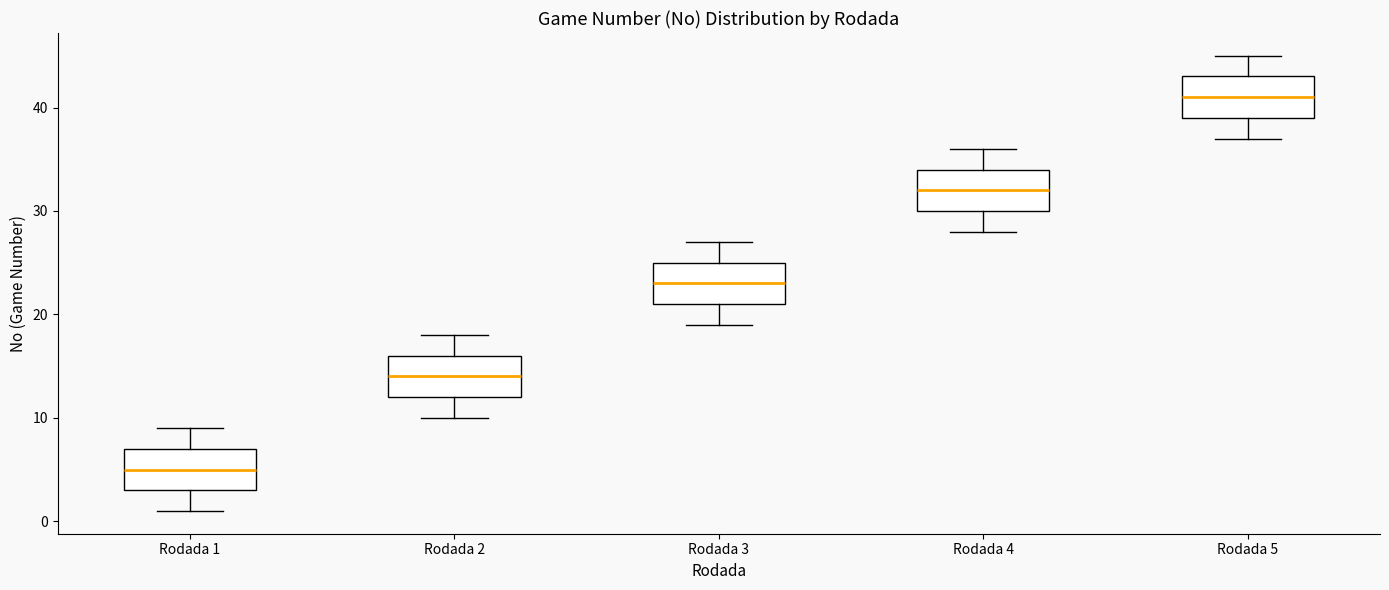

Which box's median line is the highest?

Rodada 5